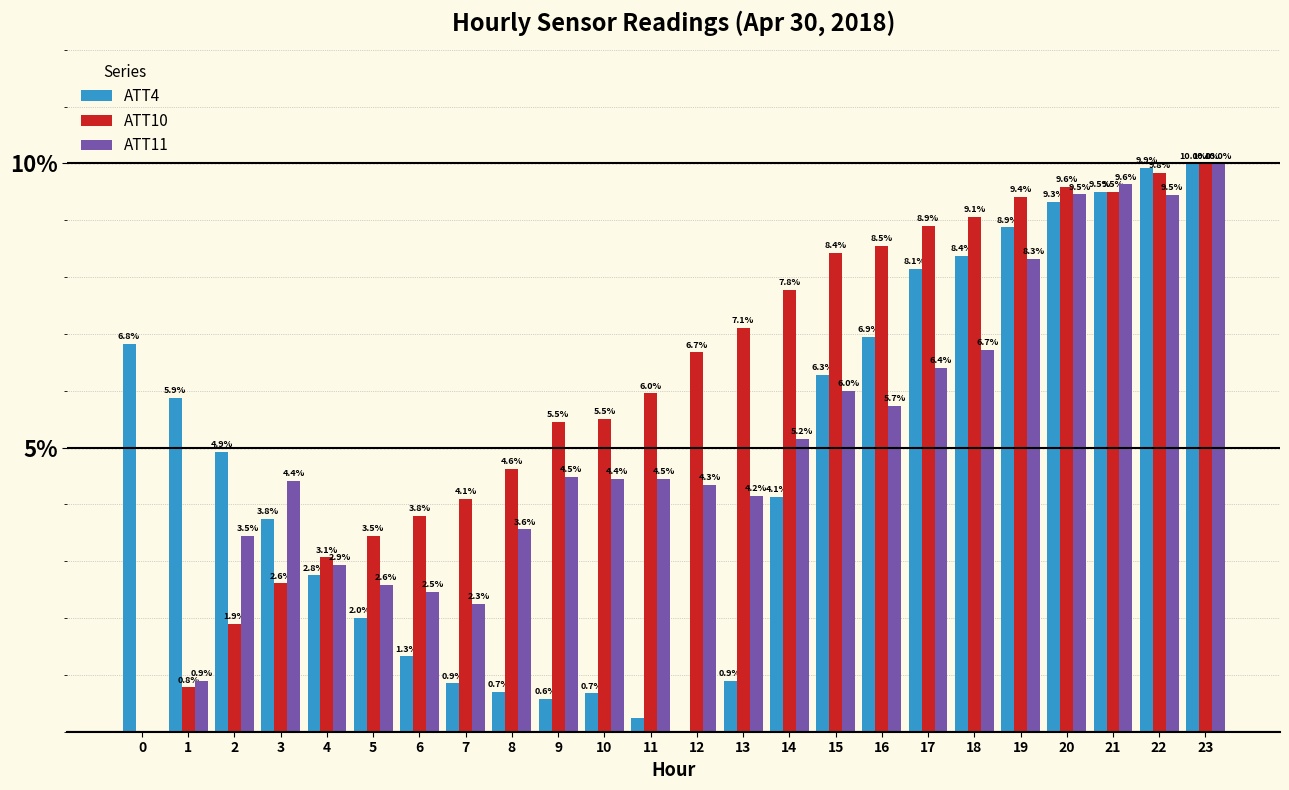

What are all the series names shown in the legend?

ATT4, ATT10, ATT11